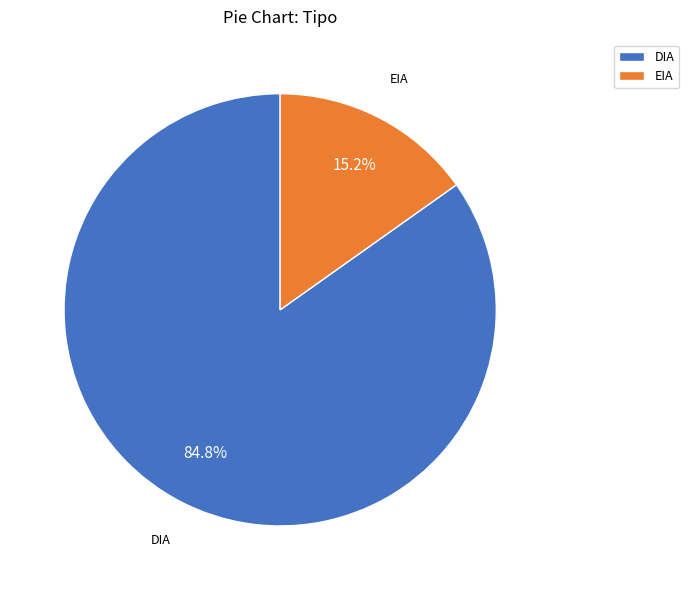

To the nearest percent, what is the average slice percentage?

50%